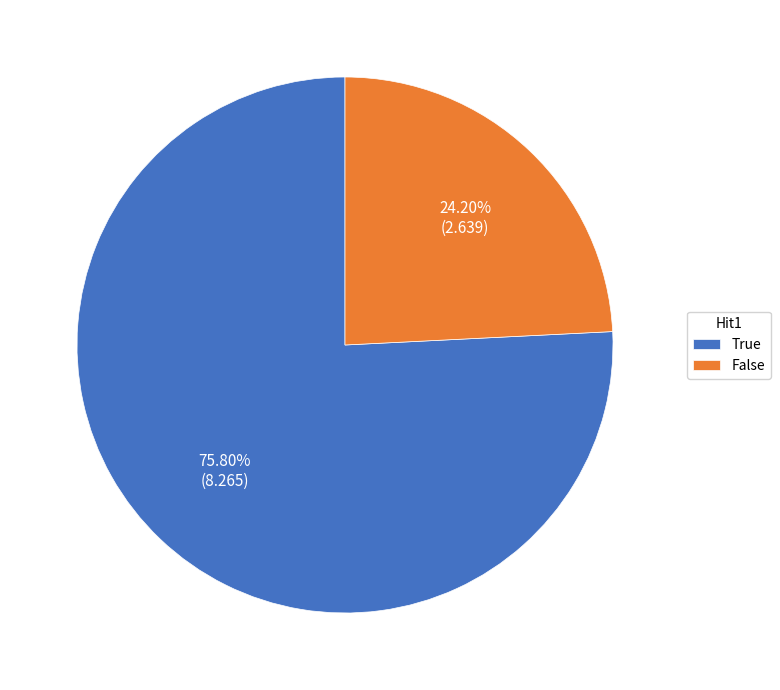

Is the sum of False and True greater than half?

Yes